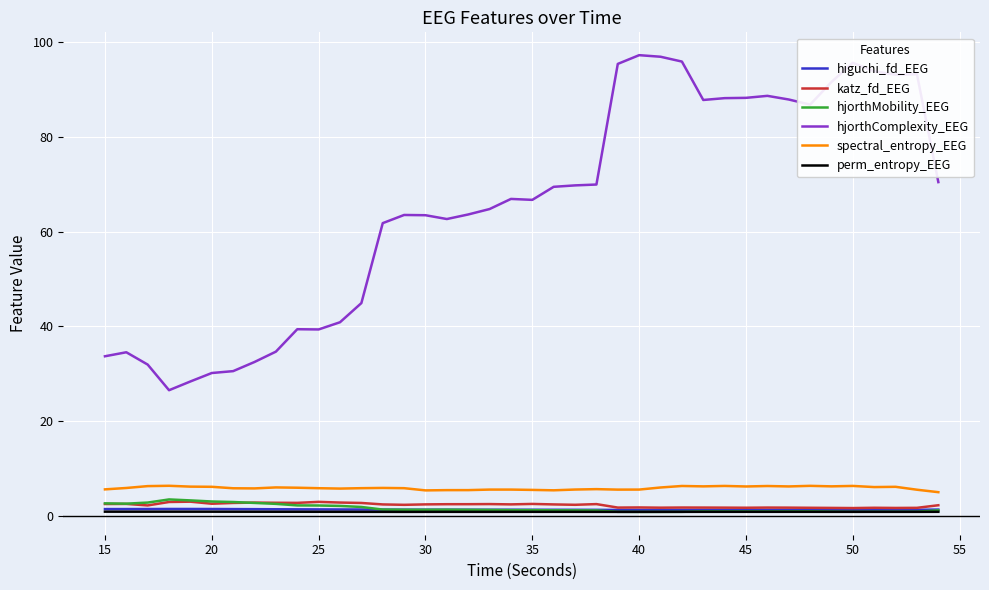

True or false: spectral_entropy_EEG and hjorthComplexity_EEG intersect in this chart.

False